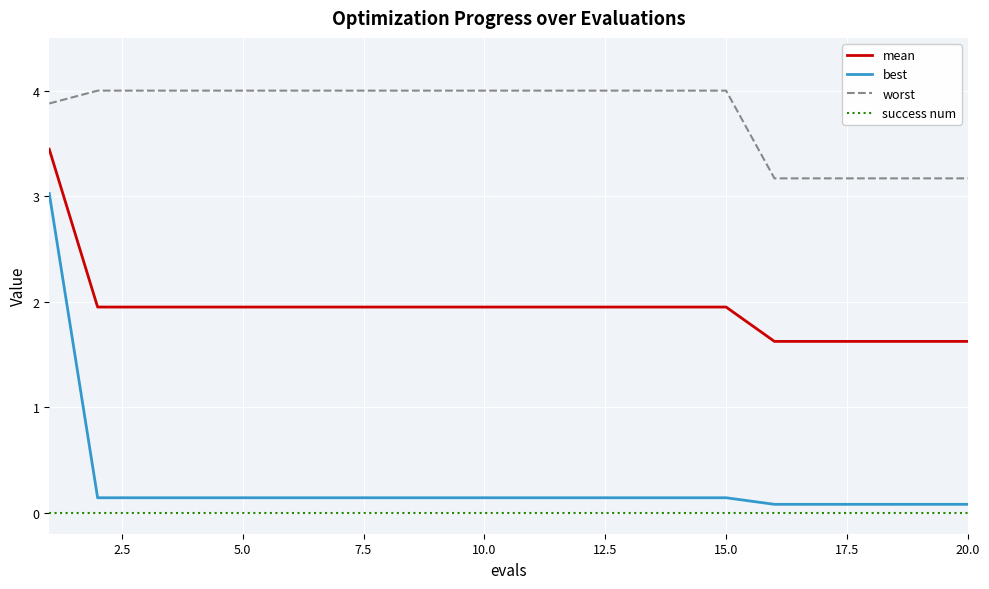

True or false: worst and mean cross at least once.

False